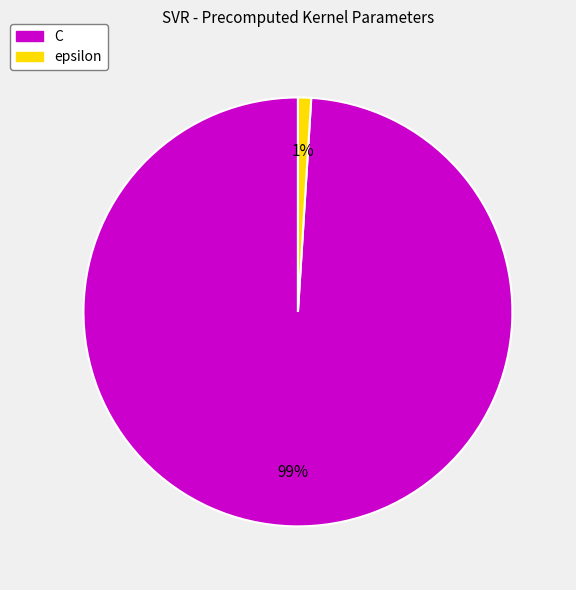

True or false: C accounts for 99% of the total.

True